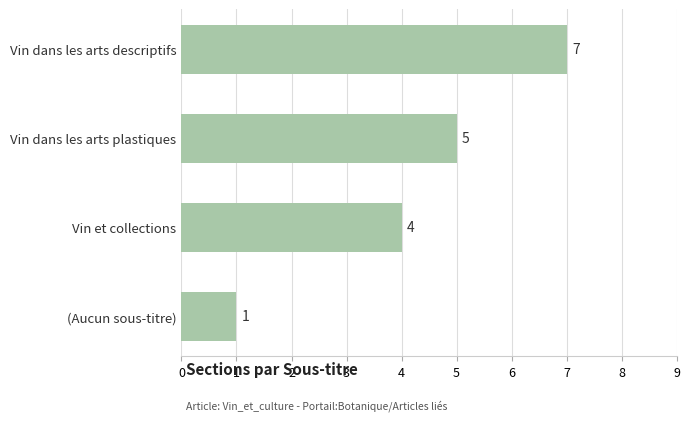

The value at (Aucun sous-titre) is 1. True or false?

True